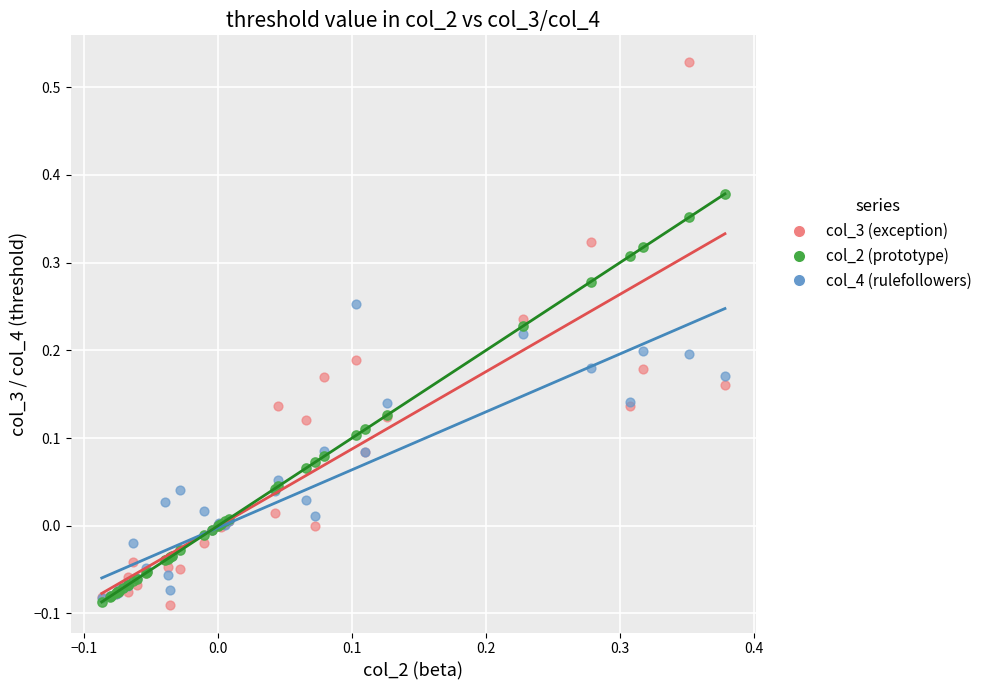

What are all the series names shown in the legend?

col_3 (exception), col_2 (prototype), col_4 (rulefollowers)